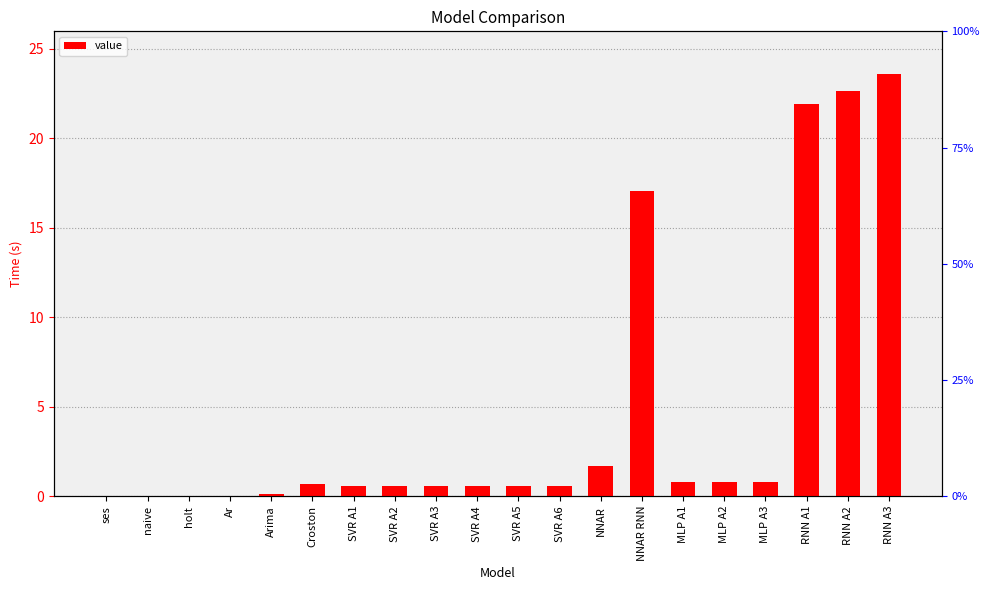

How many categories are shown in the chart?

20